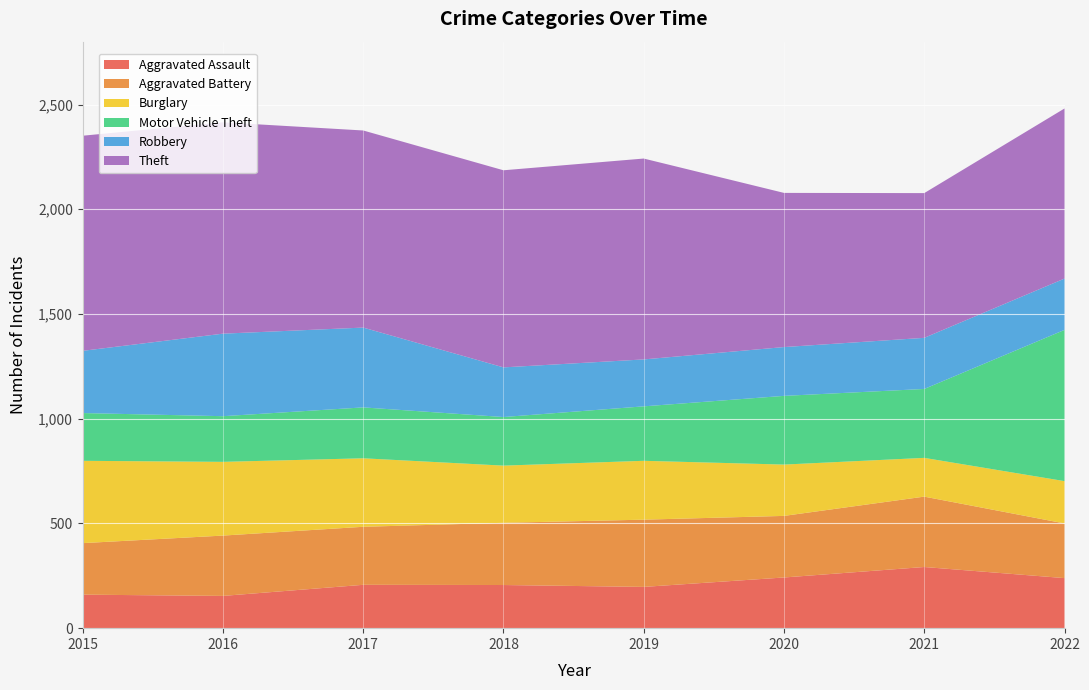

Reading right to left, transcribe all the data shown in this chart.

Aggravated Assault: 239	292	242	197	206	207	154	160
Aggravated Battery: 261	336	294	321	297	277	288	246
Burglary: 202	185	245	281	273	327	352	393
Motor Vehicle Theft: 722	329	328	260	232	243	218	228
Robbery: 245	244	233	224	237	381	394	297
Theft: 812	691	736	959	941	941	1009	1027